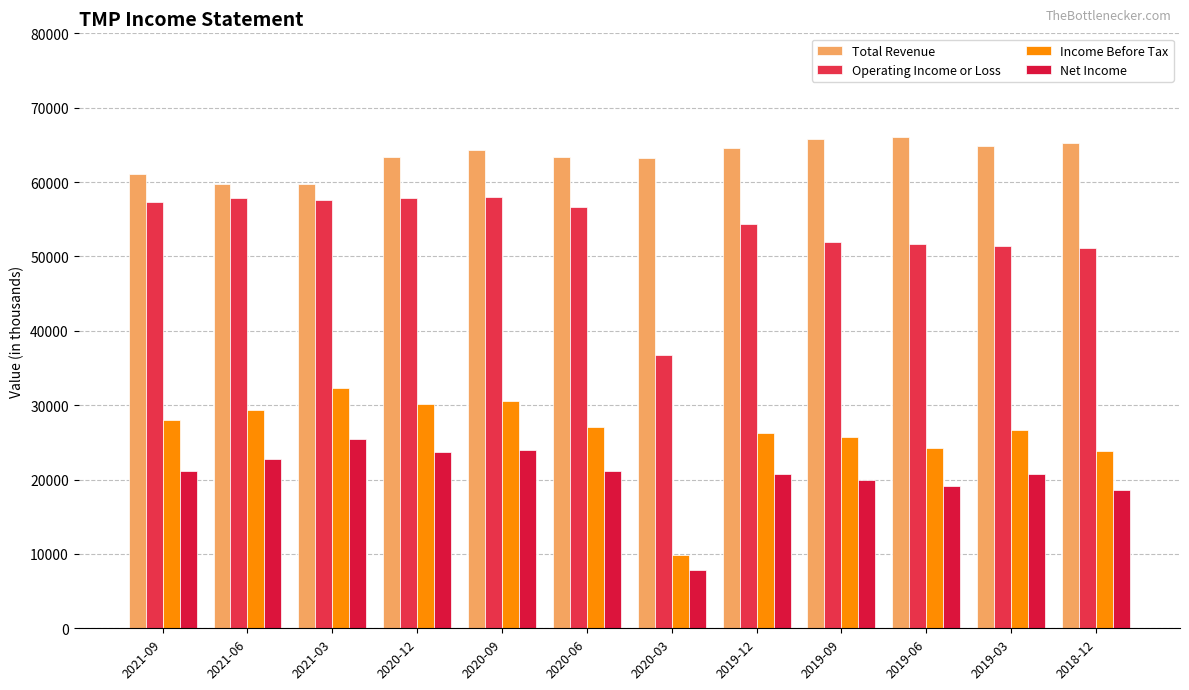

What is the spread (max minus min) of values at 2019-03?

44200